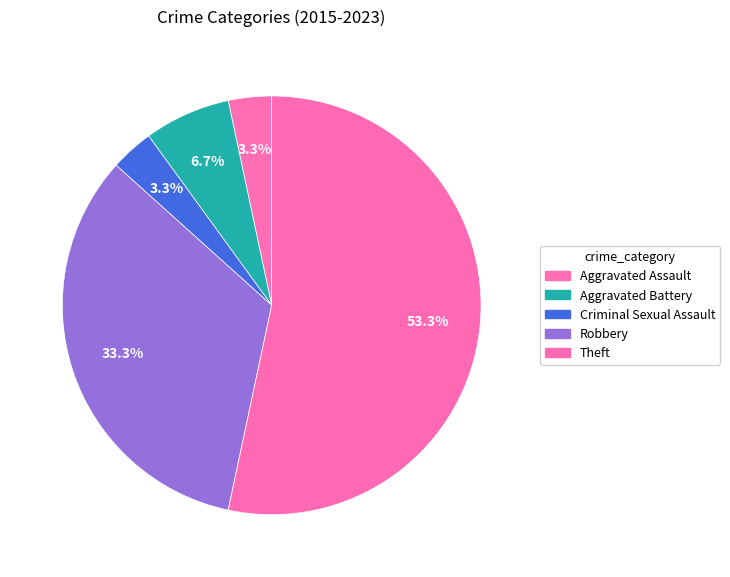

Count the number of slices in the pie.

5